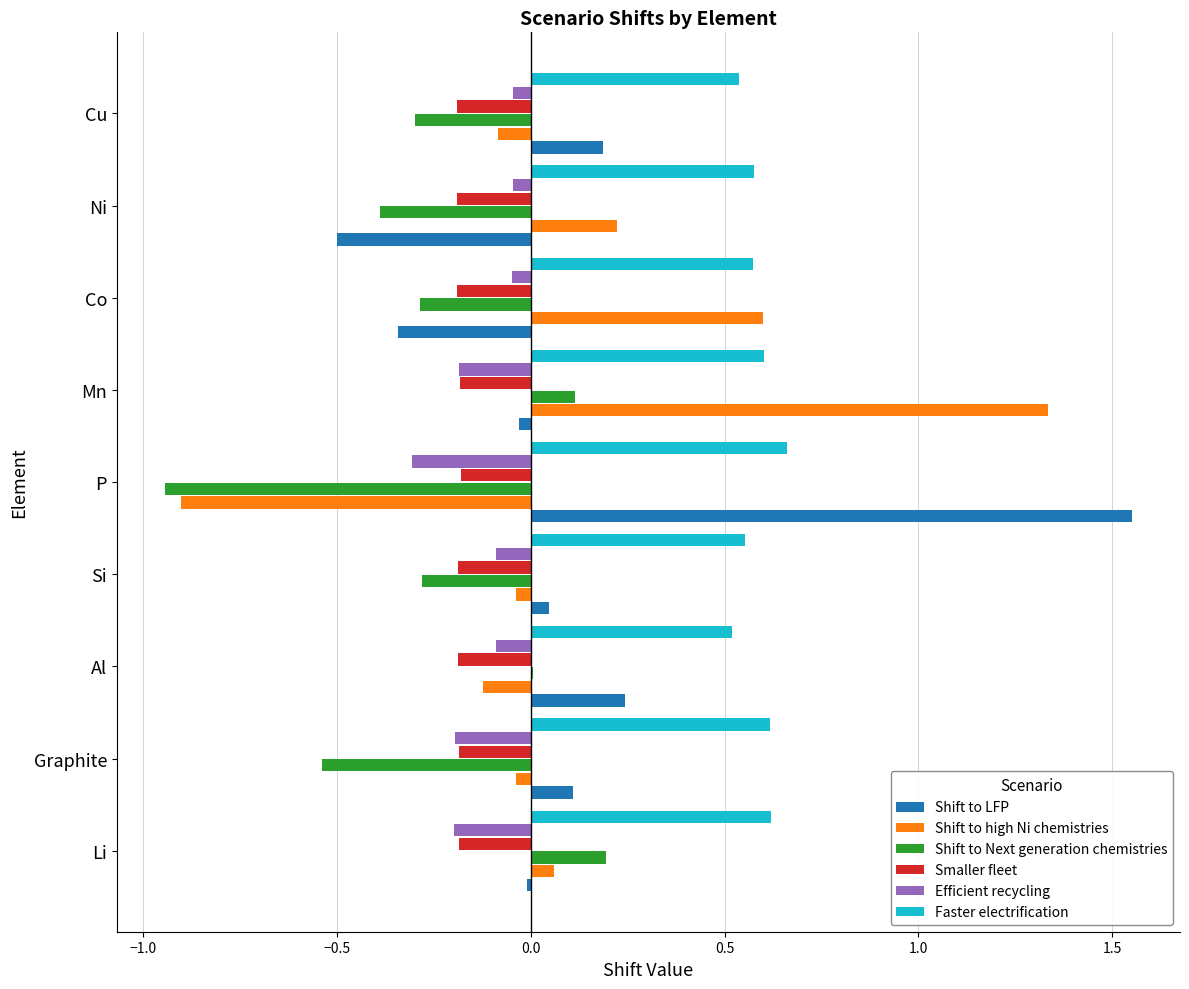

Which series changed the most between P and Ni?

Shift to LFP